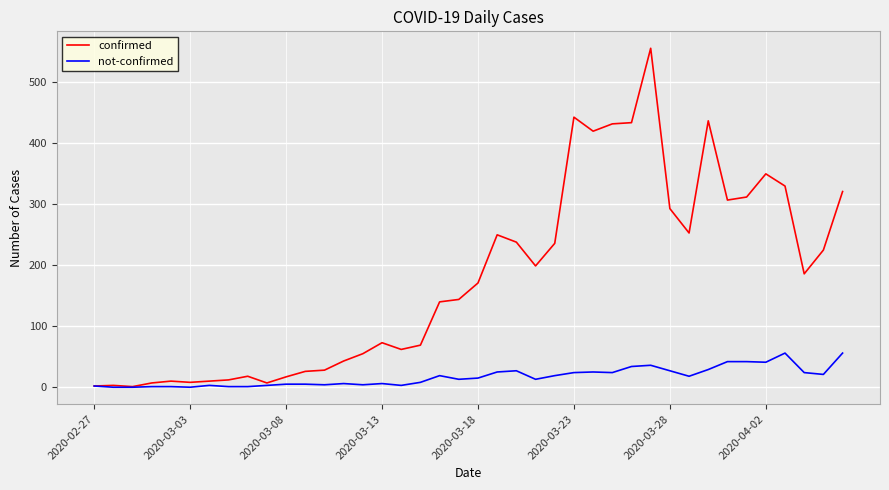

List the series in order of their overall mean, lowest first.

not-confirmed, confirmed